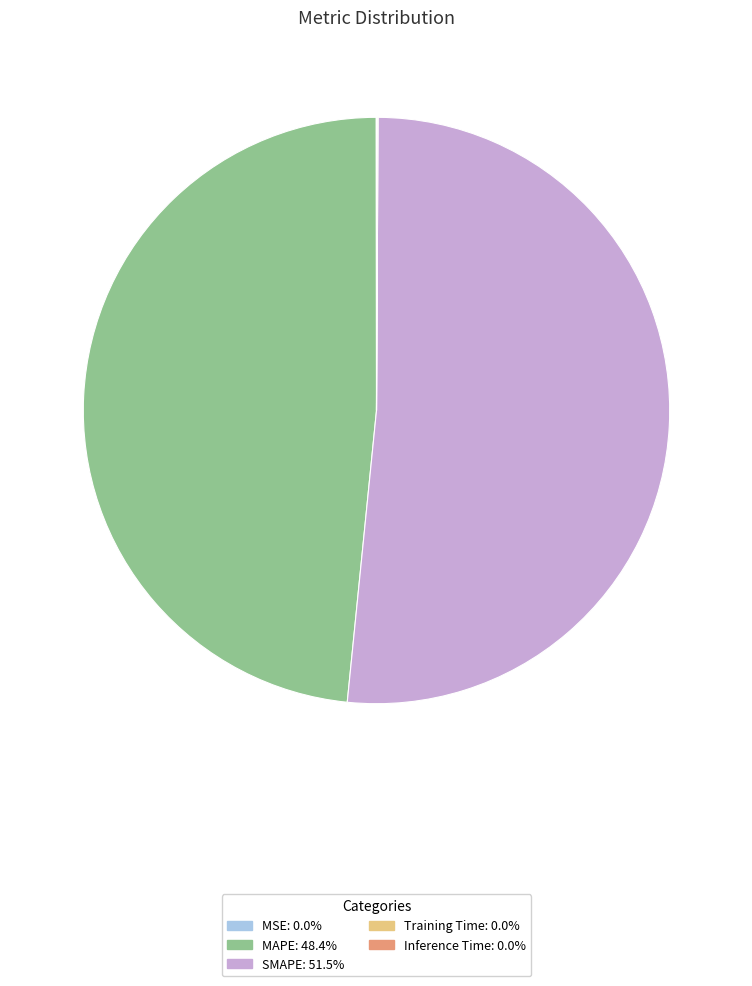

Which slice is the largest?

SMAPE